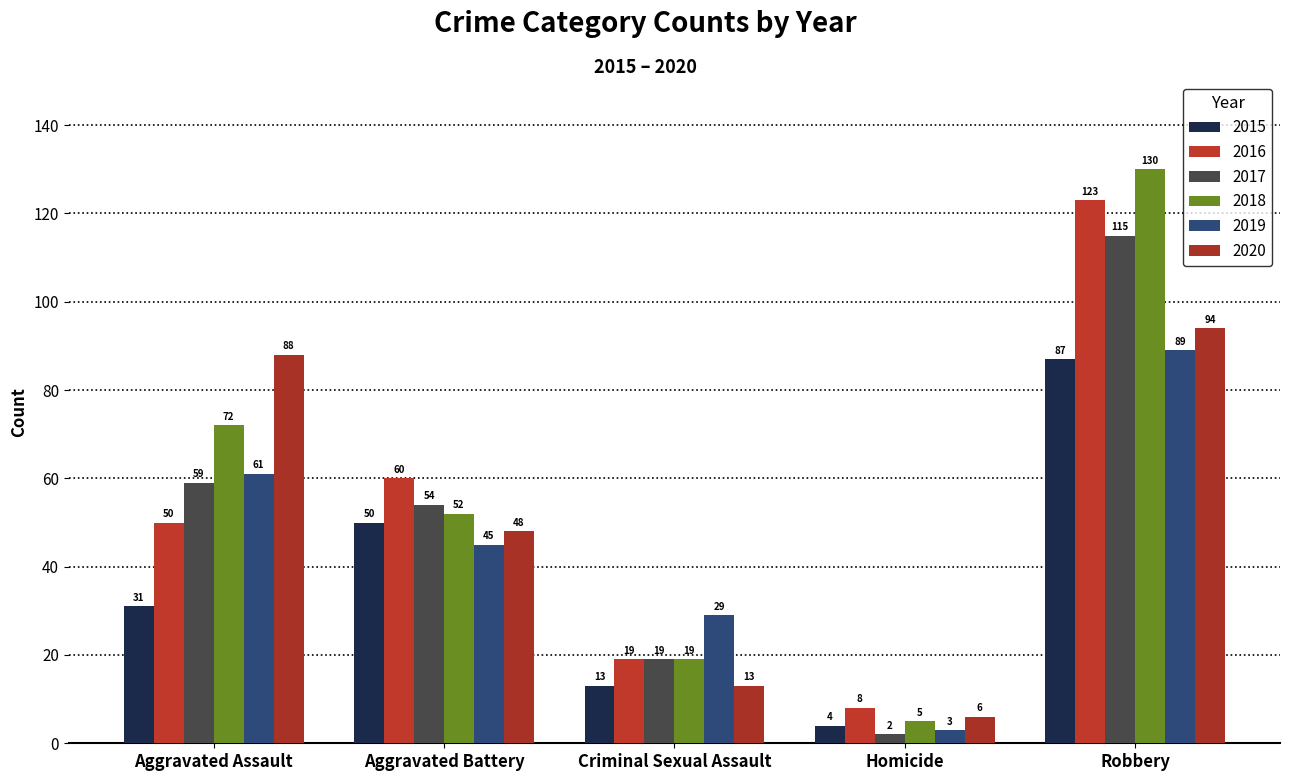

Is the value of 2020 at Aggravated Battery greater than the value of 2015 at Homicide?

Yes